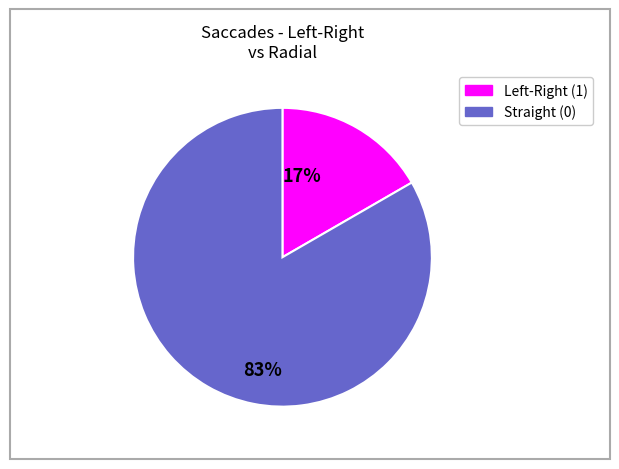

How many segments does this pie chart have?

2